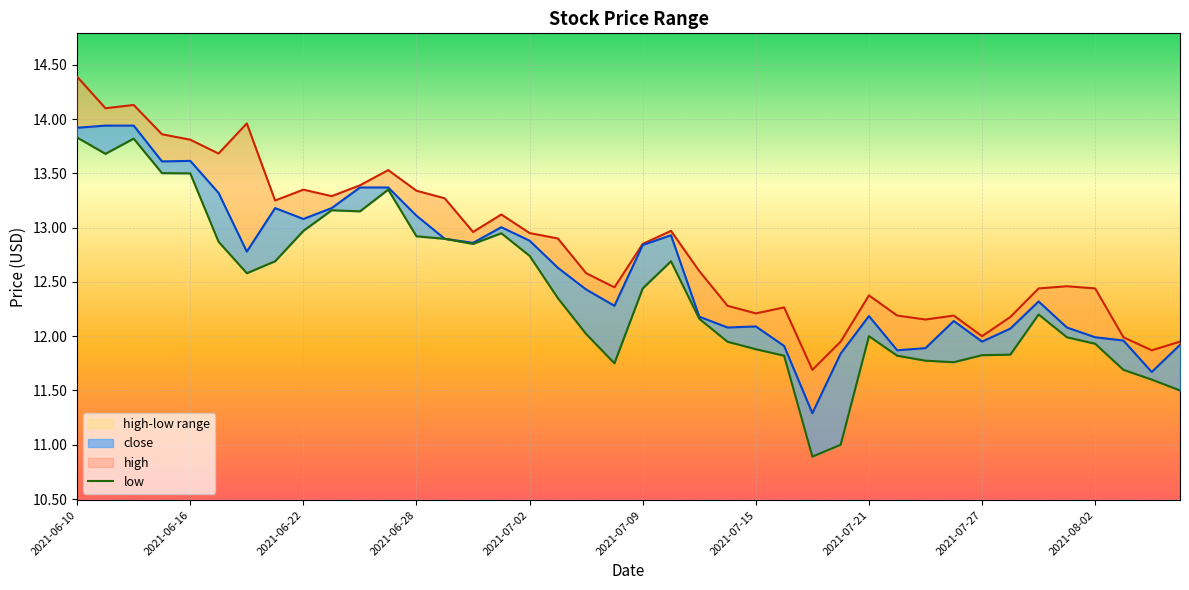

What value does the high series have at 2021-06-18?

14.0